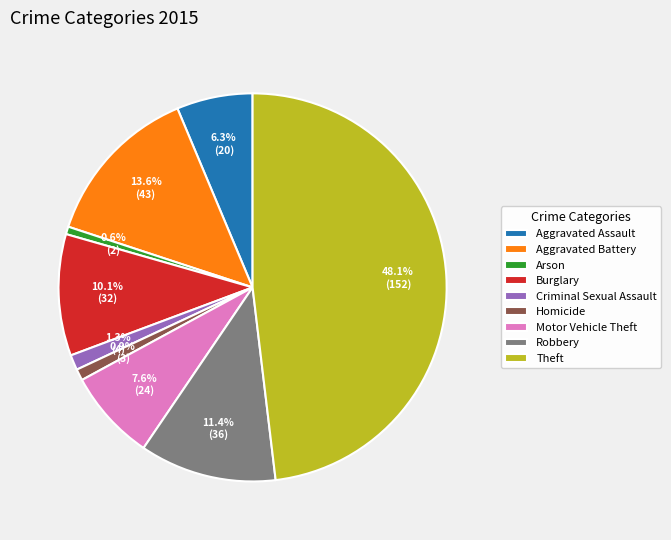

To the nearest percent, what is the combined percentage of Theft and Aggravated Assault?

54%